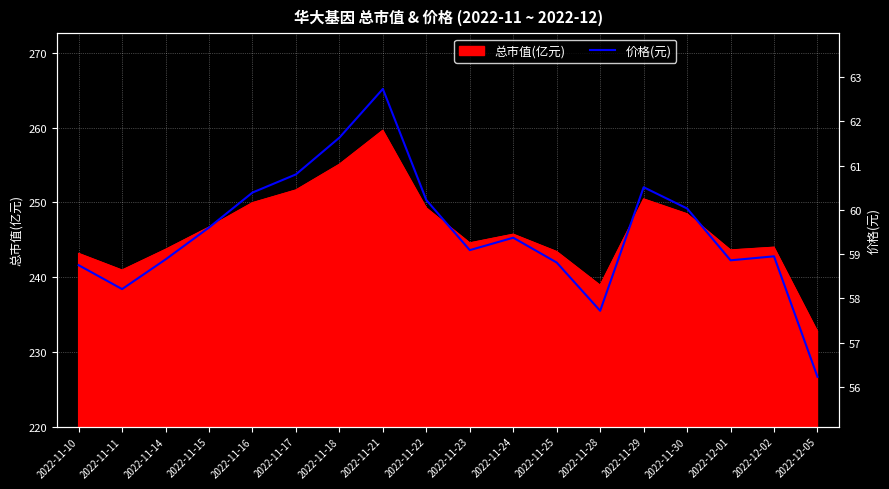

How many data points are above 59?

10